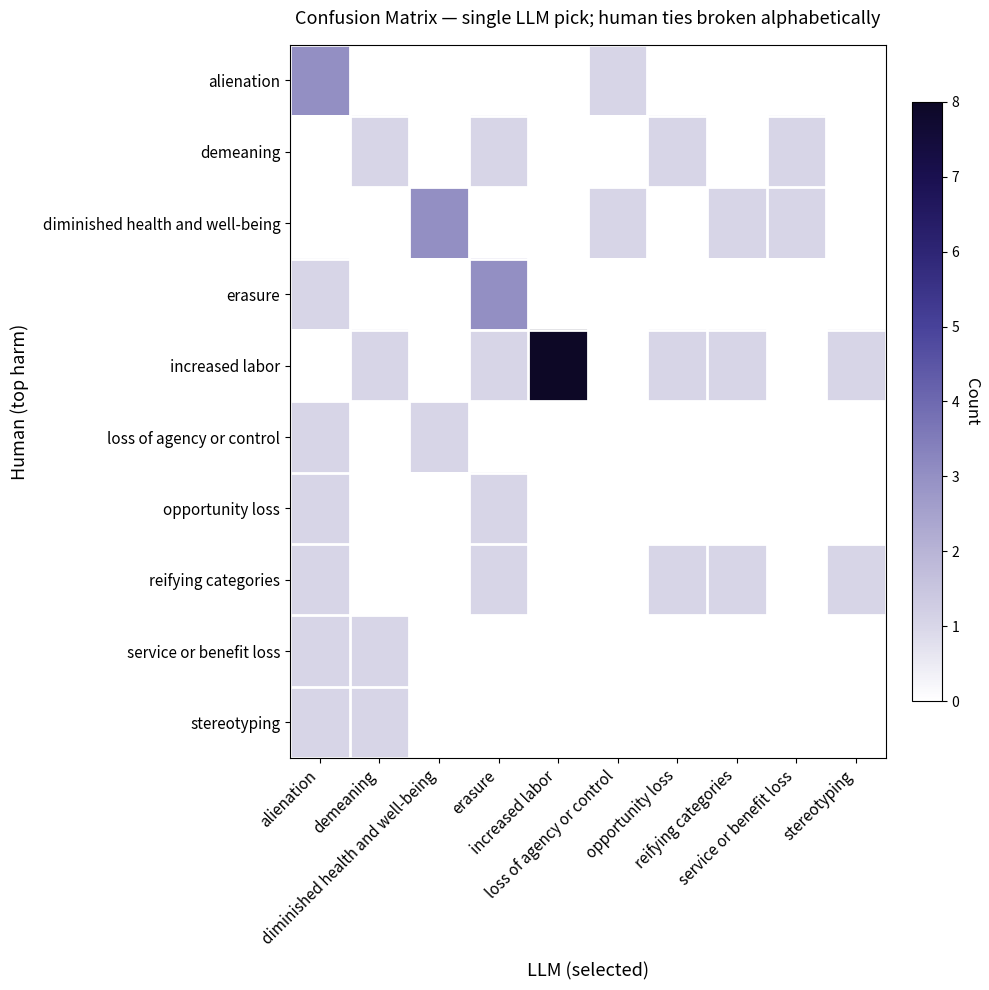

How many categories are shown in the chart?

10